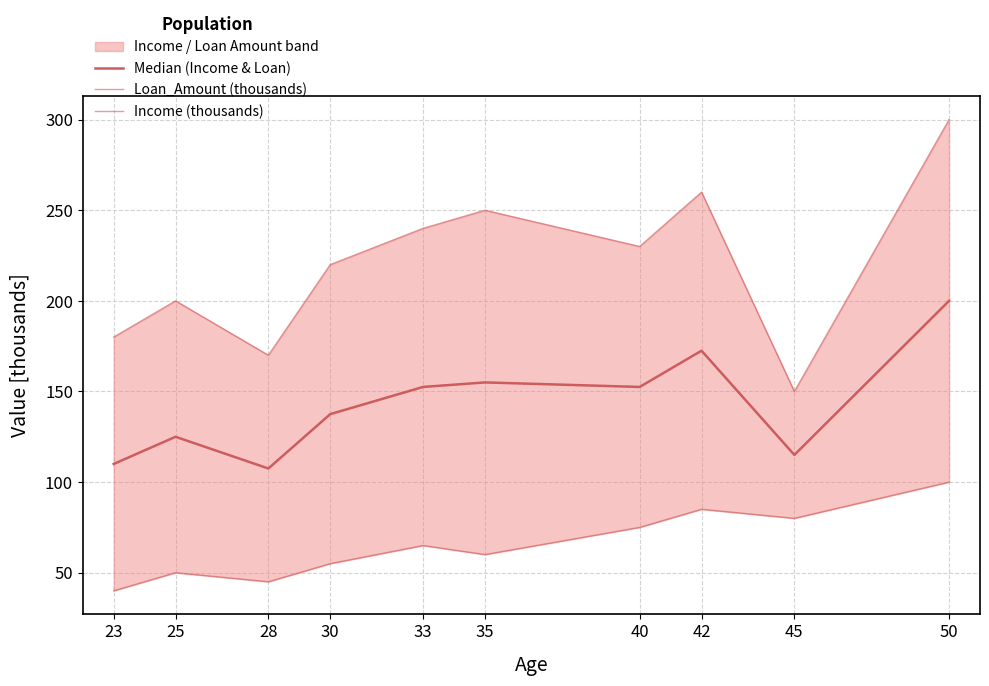

Count the number of data series in this chart.

3